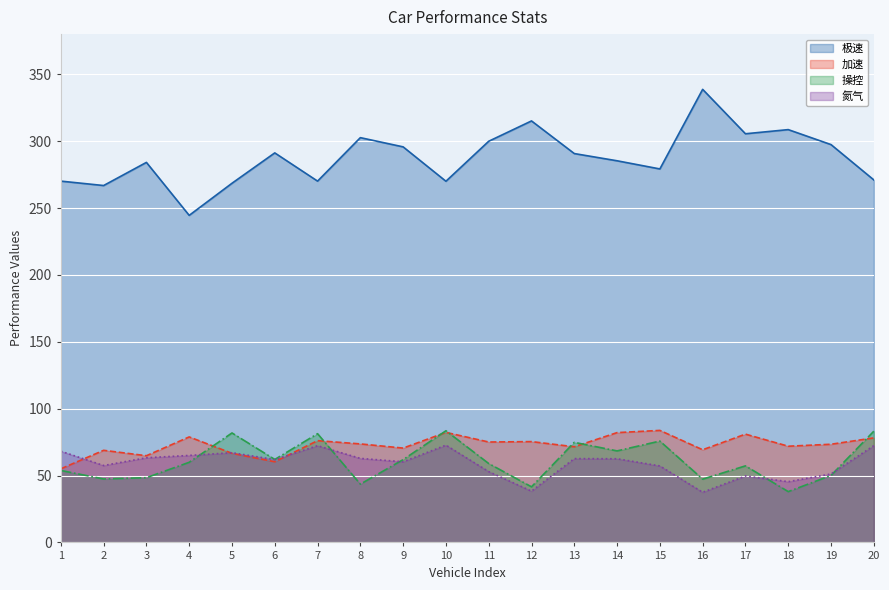

True or false: 氮气 and 操控 cross at least once.

True